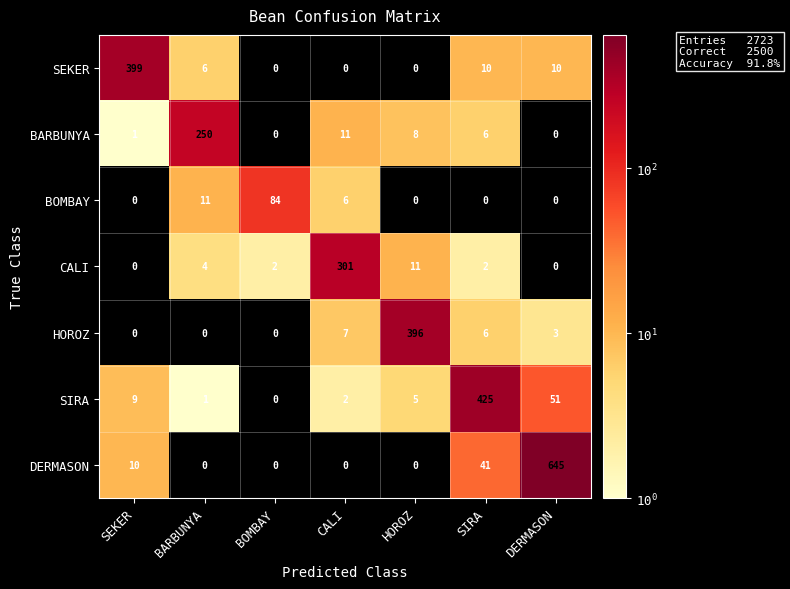

Which series has the largest range (max minus min)?

DERMASON